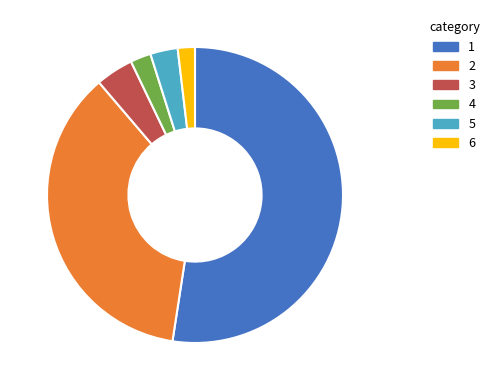

True or false: 1 accounts for 46% of the total.

False